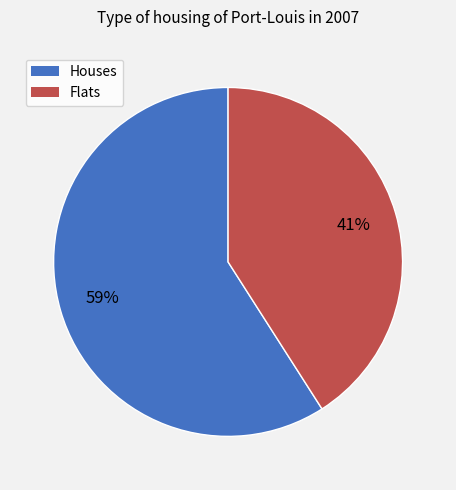

To the nearest percent, what is the average slice percentage?

50%